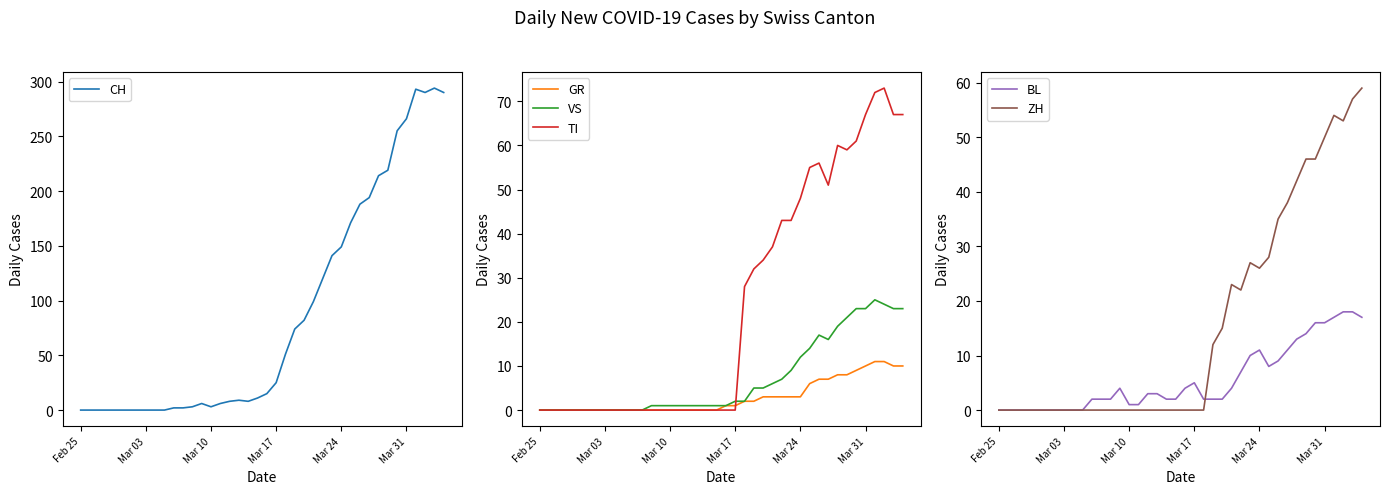

What is the highest value of the TI series?

73